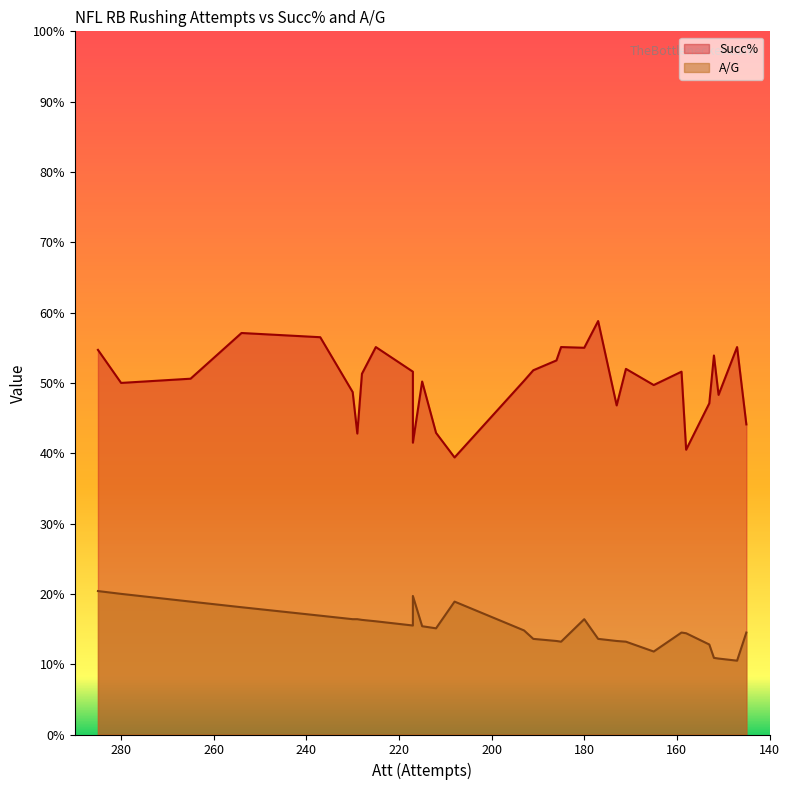

List the labels in order of Succ% value, largest first.

177, 254, 237, 225, 185, 147, 180, 285, 152, 186, 171, 191, 217, 159, 228, 265, 193, 215, 280, 165, 230, 151, 153, 173, 145, 212, 229, 217, 158, 208